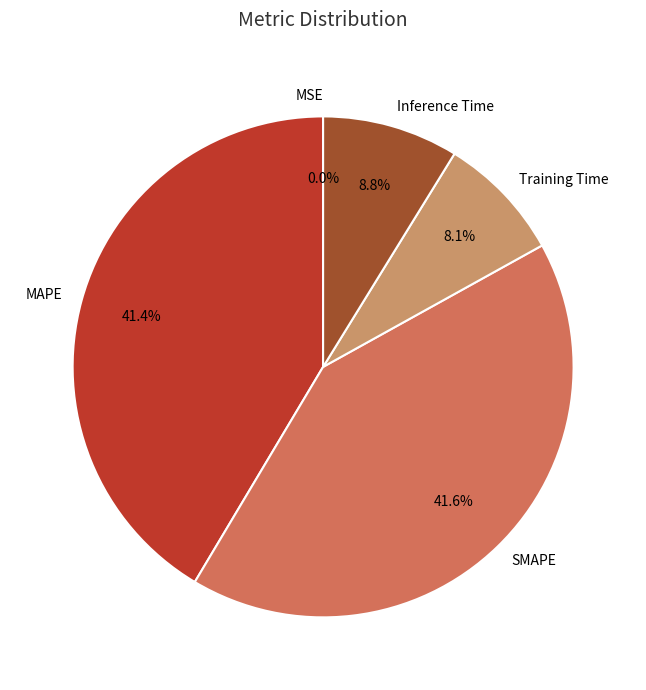

How much of the chart is everything except Training Time?

91.9%